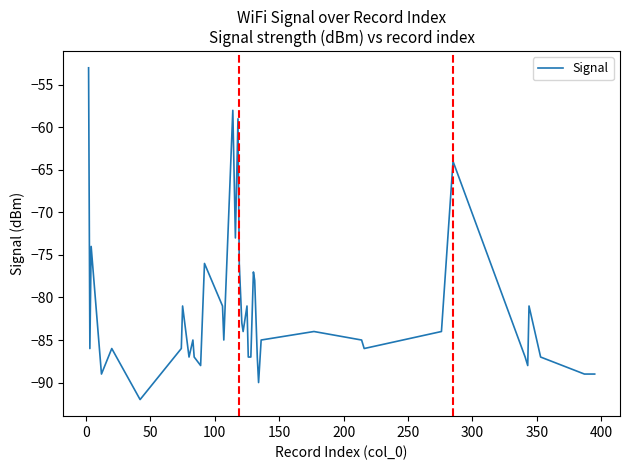

What is the sum of all values?

-3265